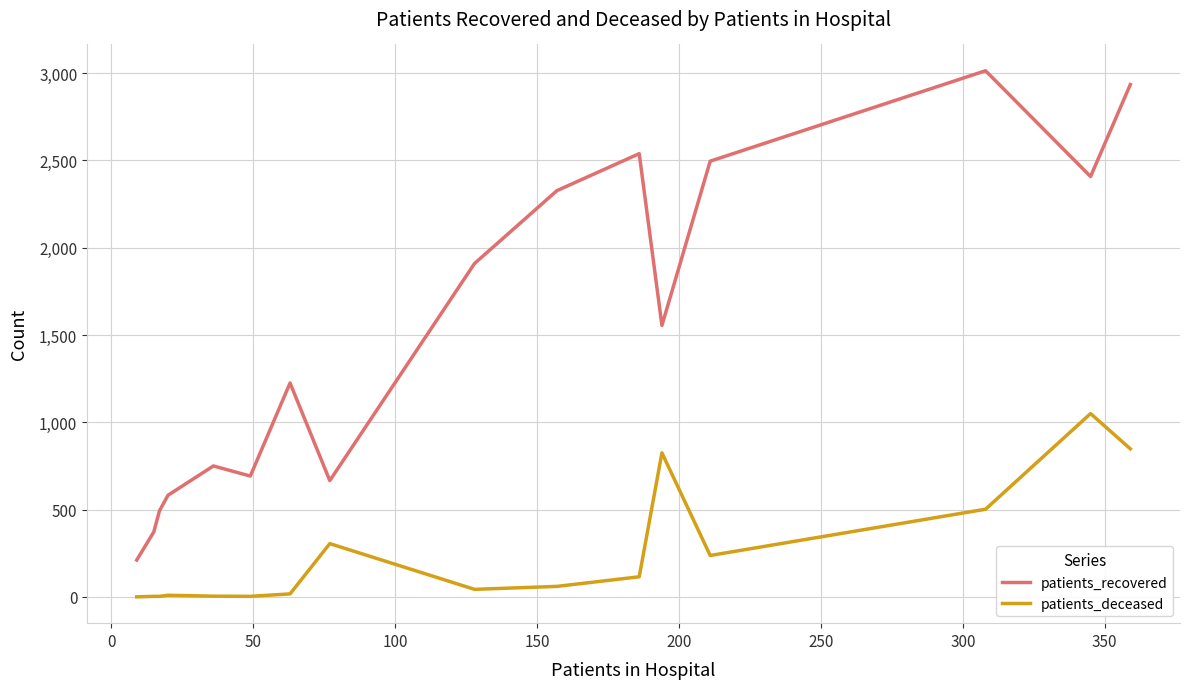

True or false: patients_deceased and patients_recovered intersect in this chart.

False